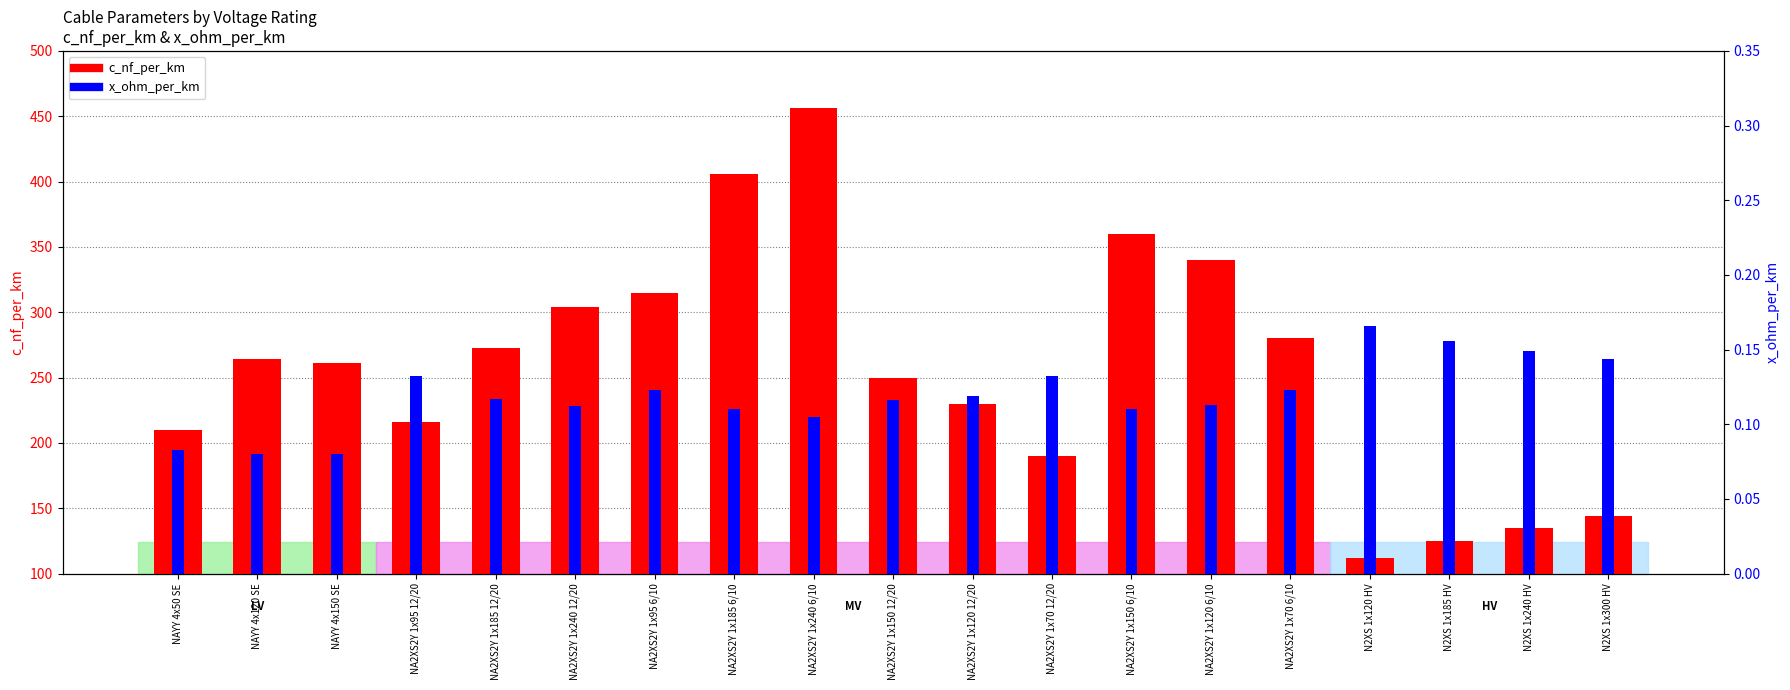

The value of x_ohm_per_km at NAYY 4x120 SE is 0.1. True or false?

True